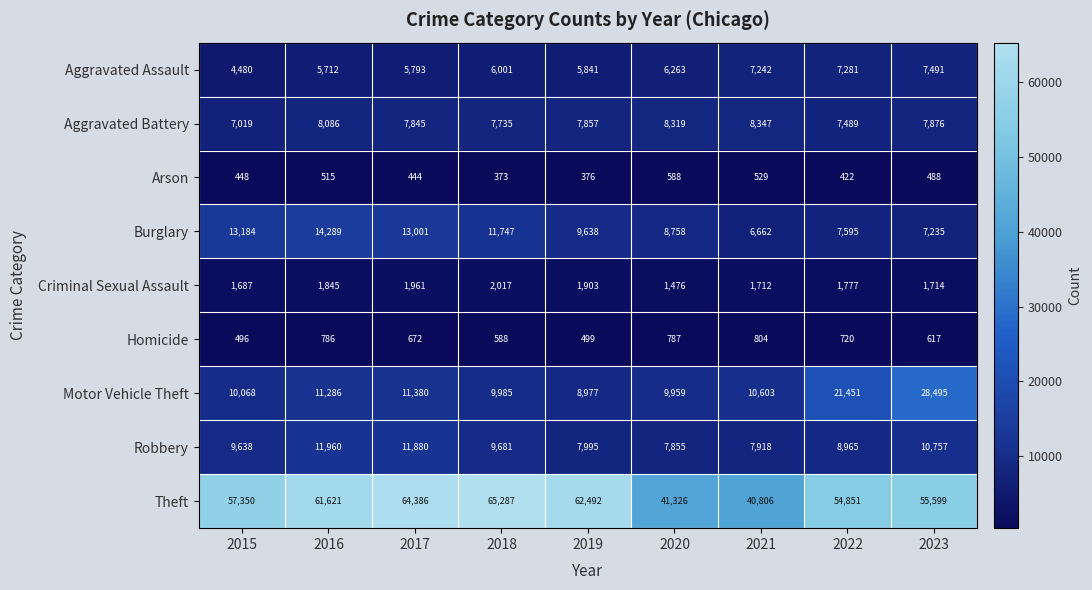

Rank the series by their maximum value, from highest to lowest.

Theft, Motor Vehicle Theft, Burglary, Robbery, Aggravated Battery, Aggravated Assault, Criminal Sexual Assault, Homicide, Arson